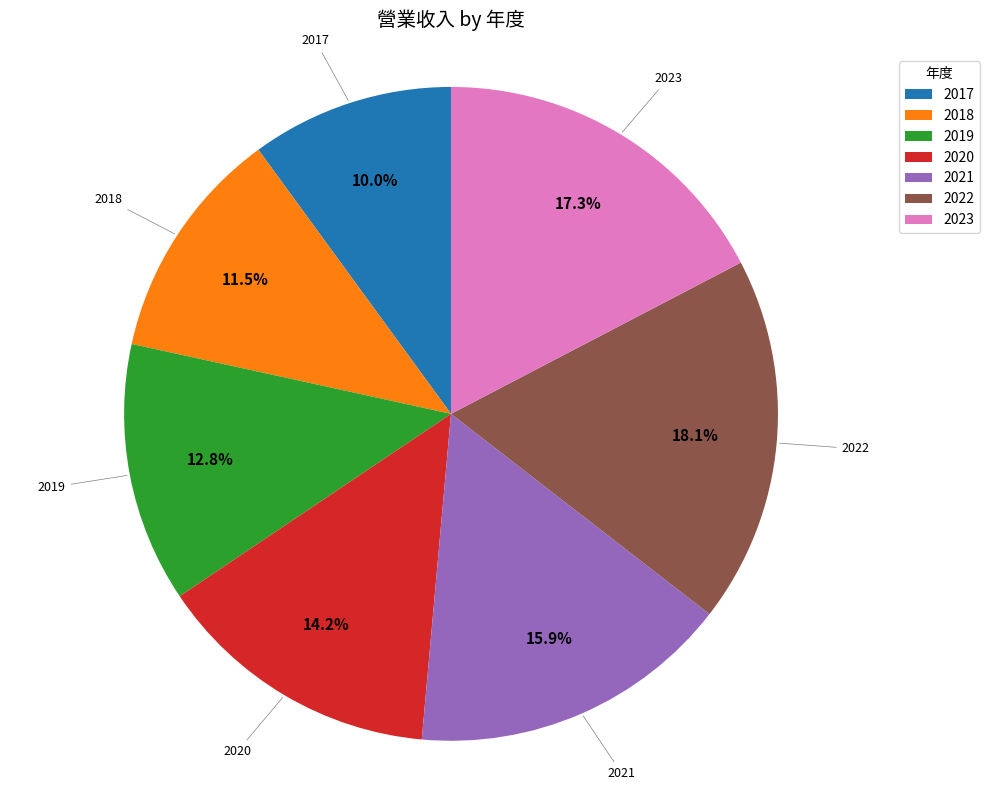

To the nearest percent, what is the combined percentage of 2021 and 2019?

29%